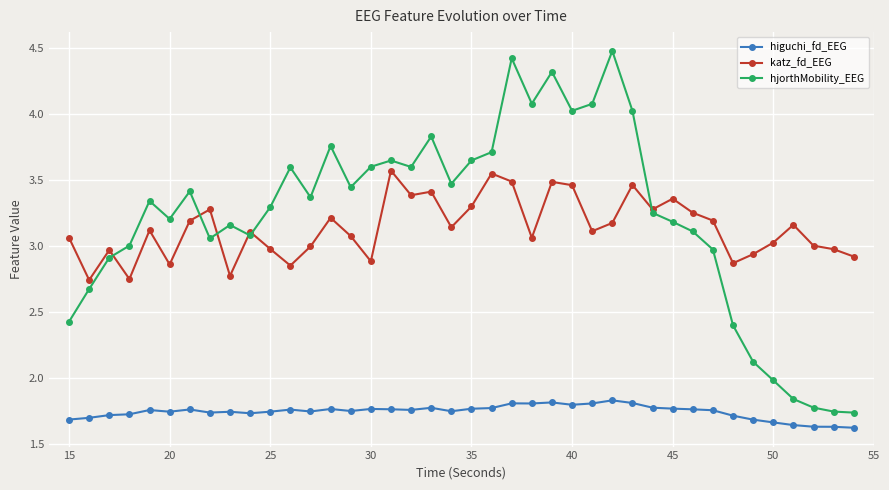

What is the maximum value shown in the chart?

4.5